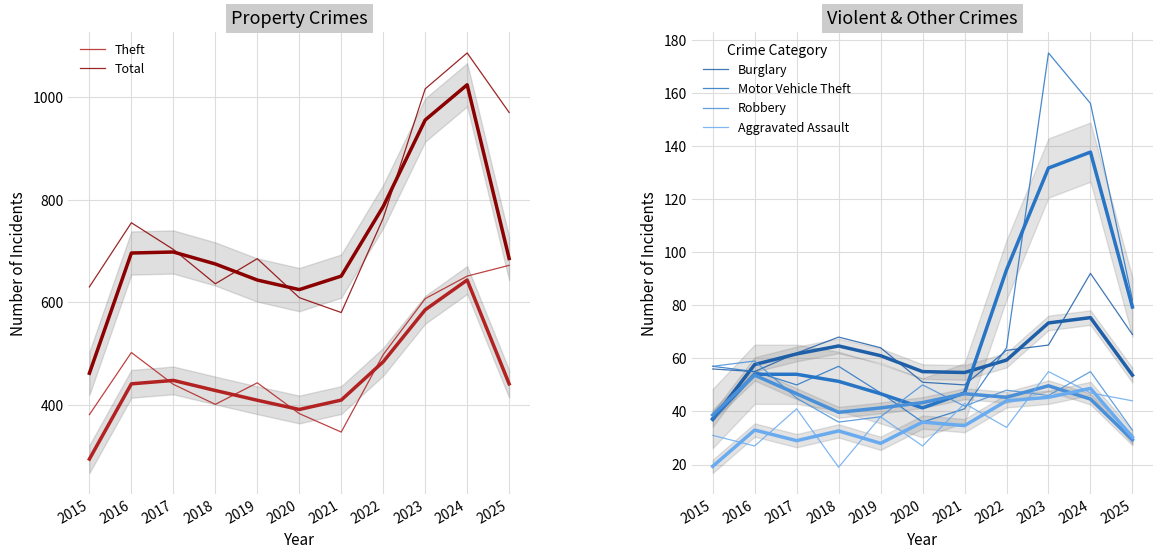

List the series in order of their peak value, lowest first.

Aggravated Assault, Robbery, Burglary, Motor Vehicle Theft, Theft, Total